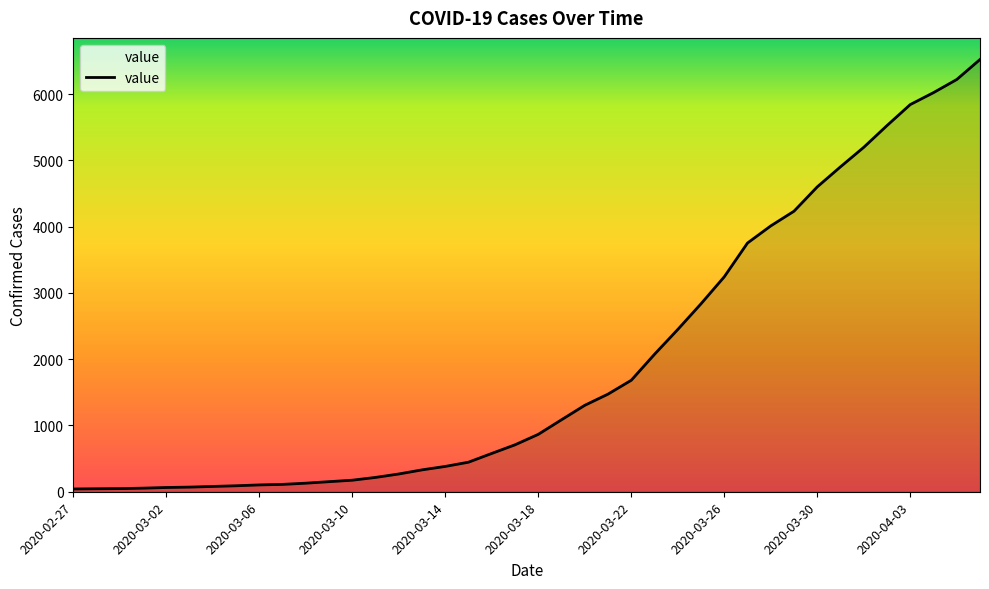

What is the maximum value shown in the chart?

6522